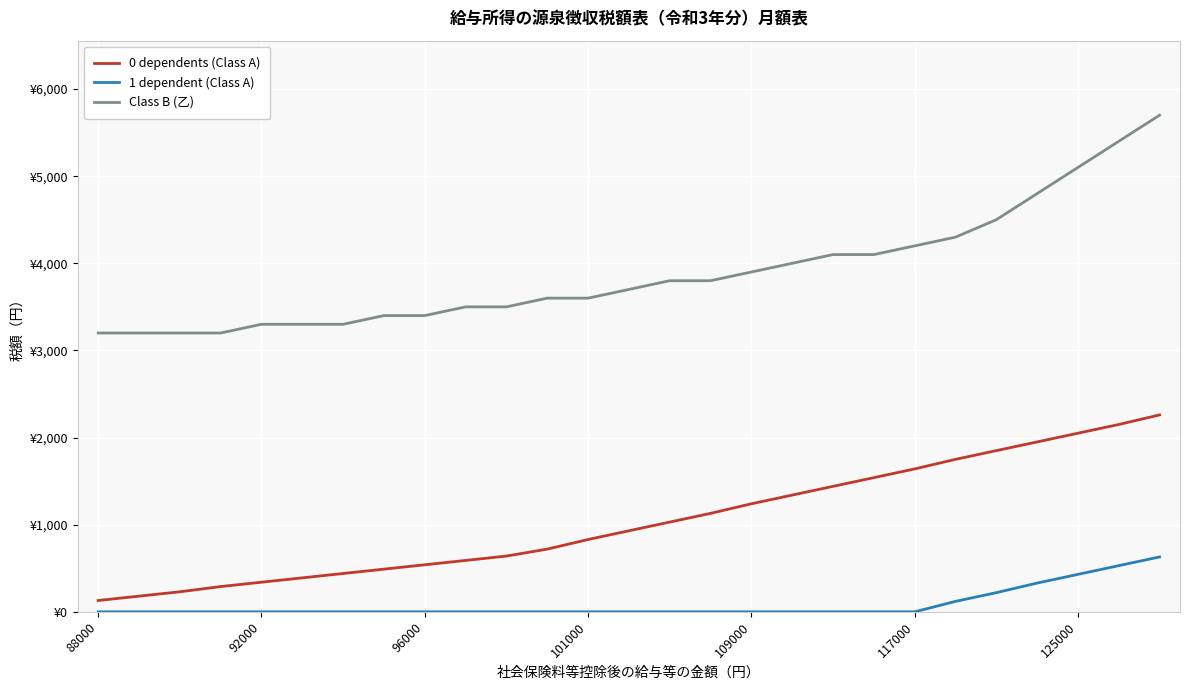

Is this an area chart (filled region under the line)?

No